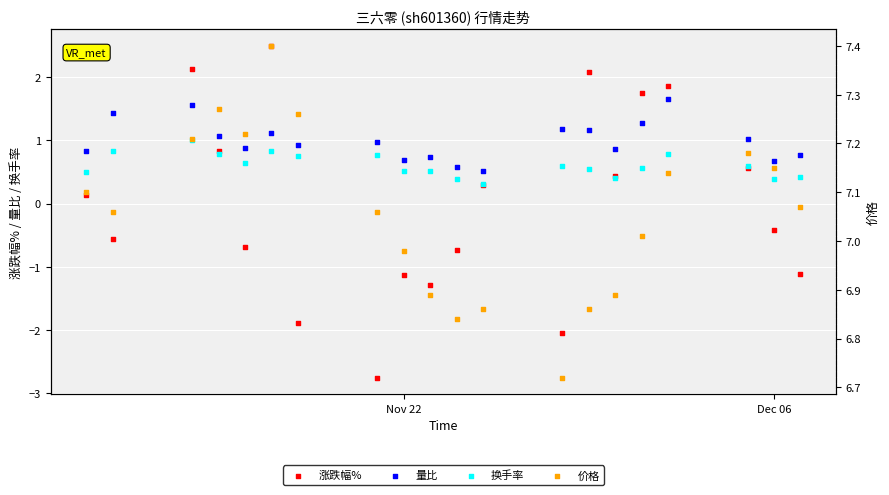

Which series contains the highest Y value?

价格